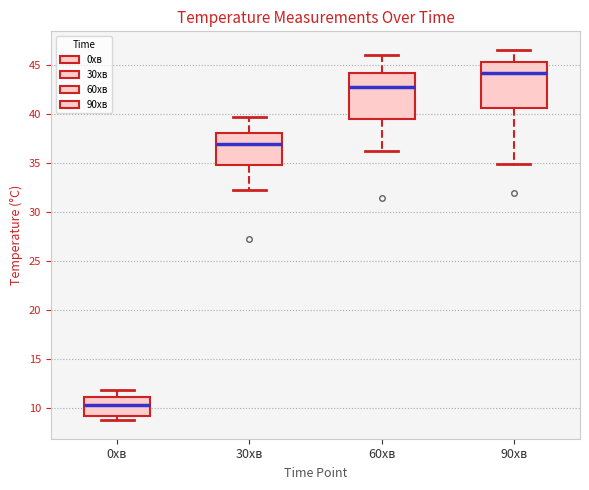

Reading left to right, read every box against the y-axis: the position of its median line, the range the box covers, and the ends of its whiskers. The values are not printed on the chart, so give them approximately, as read against the axis.

0хв: median 10.5, box 9.0 to 11.0, whiskers 8.5 to 12.0
30хв: median 37.0, box 35.0 to 38.0, whiskers 32.5 to 39.5
60хв: median 43.0, box 39.5 to 44.5, whiskers 36.5 to 46.0
90хв: median 44.5, box 40.5 to 45.5, whiskers 35.0 to 46.5